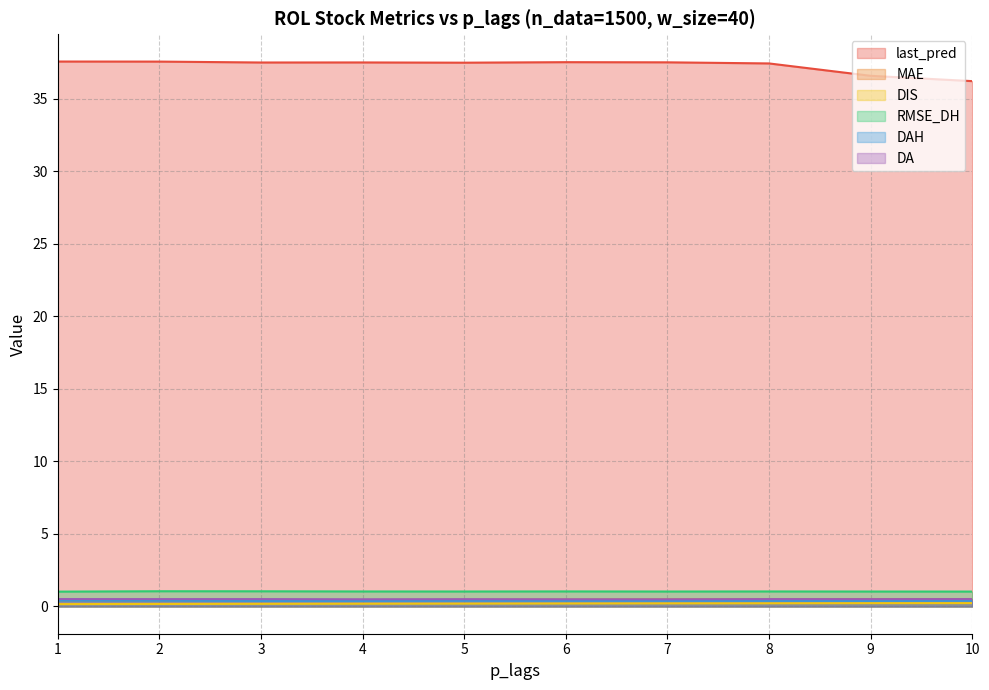

What is the value of the DA point at the 10th from the left?

0.5